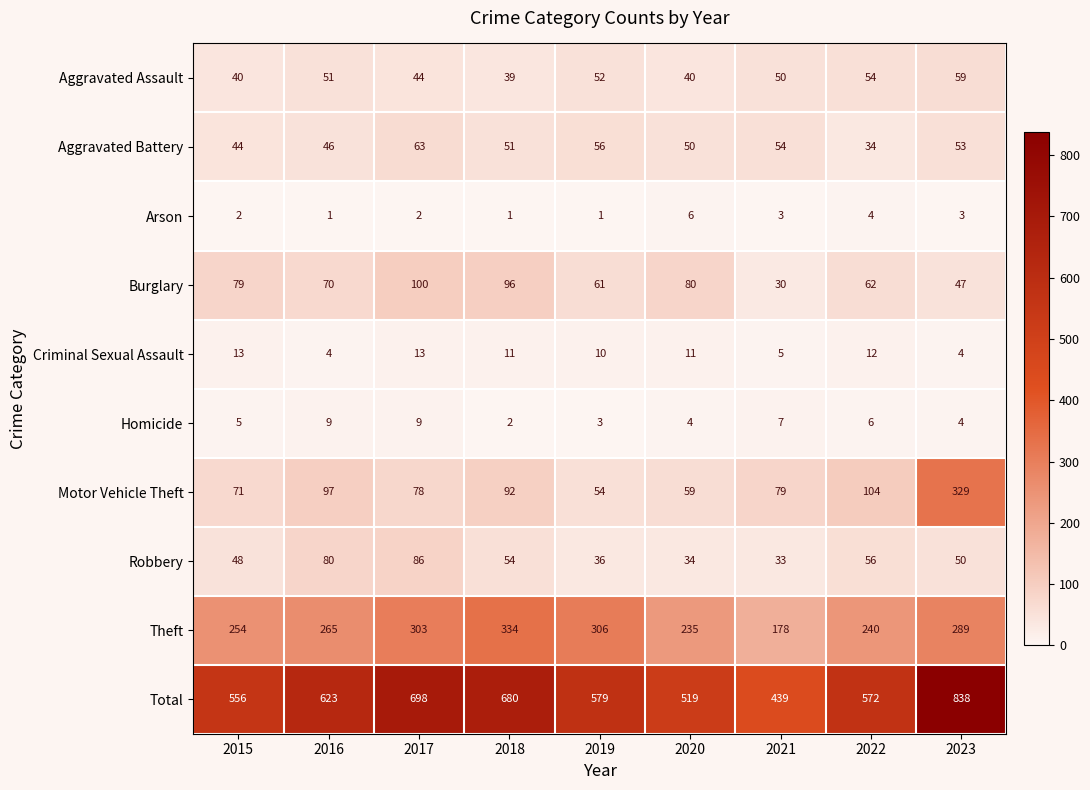

Which series has the largest range (max minus min)?

Total